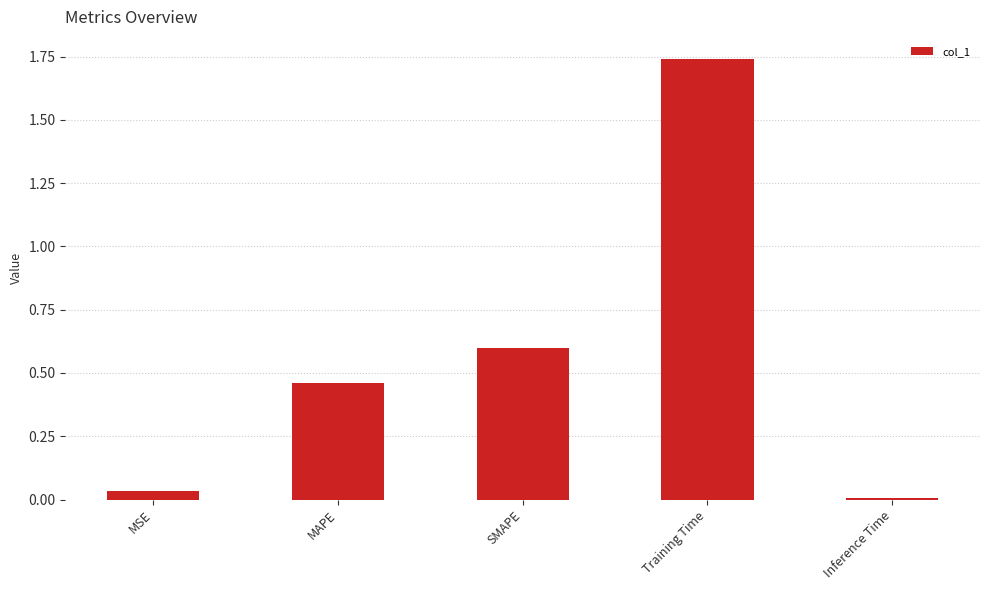

List the labels in order of value, smallest first.

Inference Time, MSE, MAPE, SMAPE, Training Time